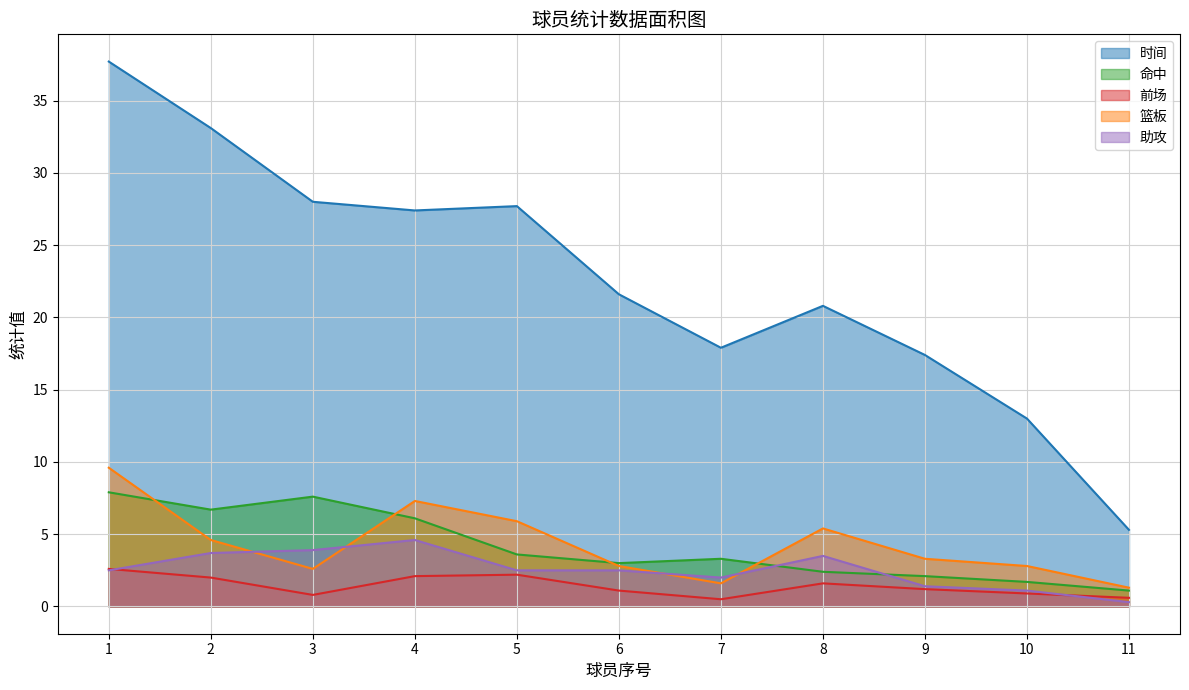

What is the difference between the second highest and minimum values in the 助攻 series?

3.6